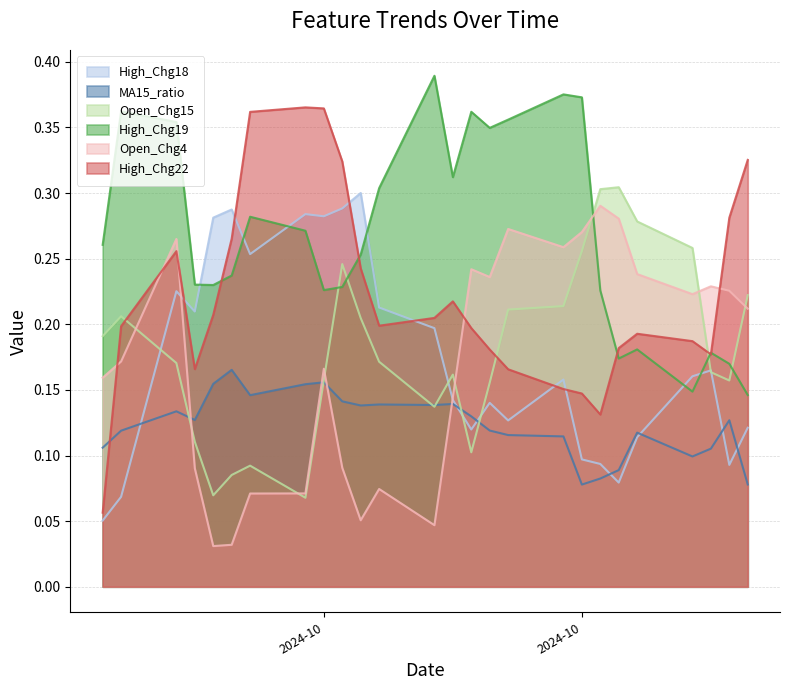

How many lines are shown in the chart?

6